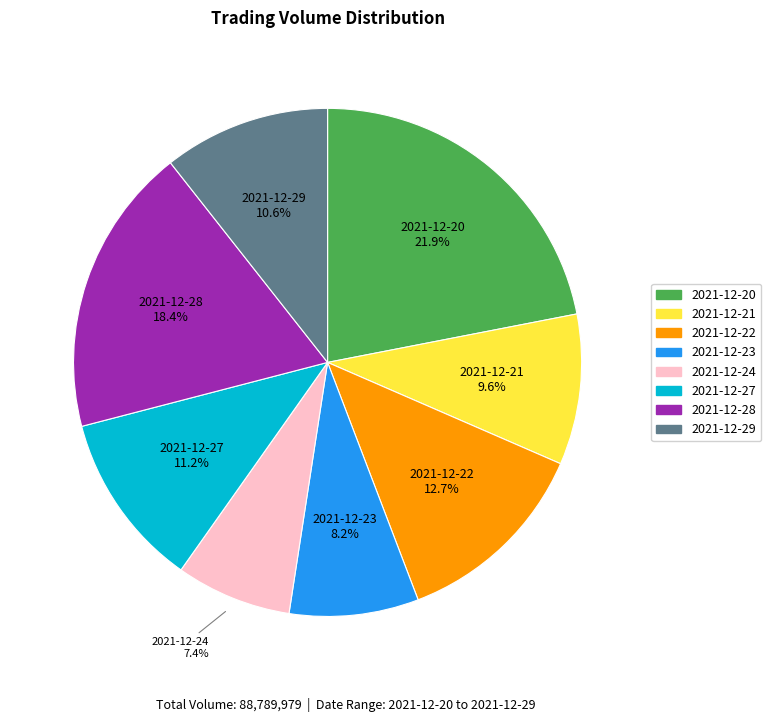

The 2021-12-29 slice represents 16% of the pie. True or false?

False